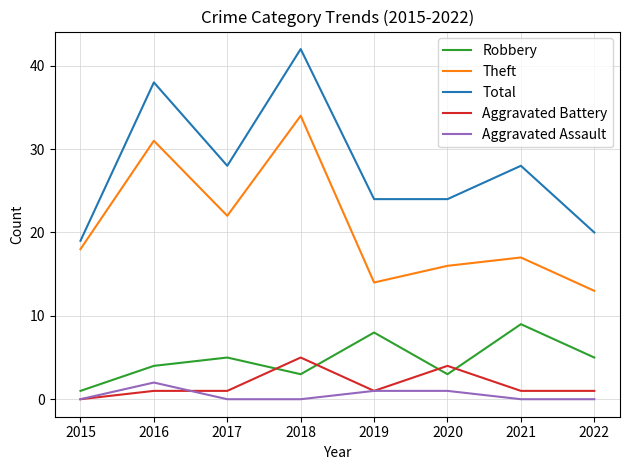

The value of Theft at 2017 is 37. True or false?

False